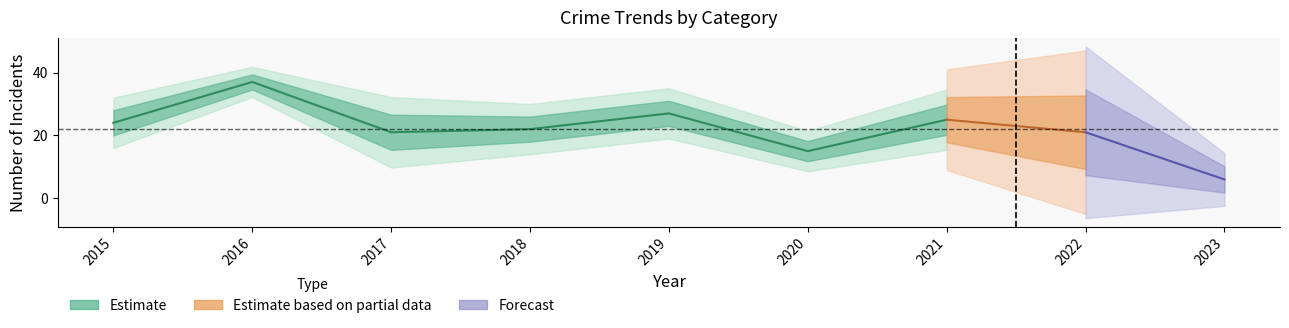

What is the difference between the second highest and minimum values in the Robbery series?

21